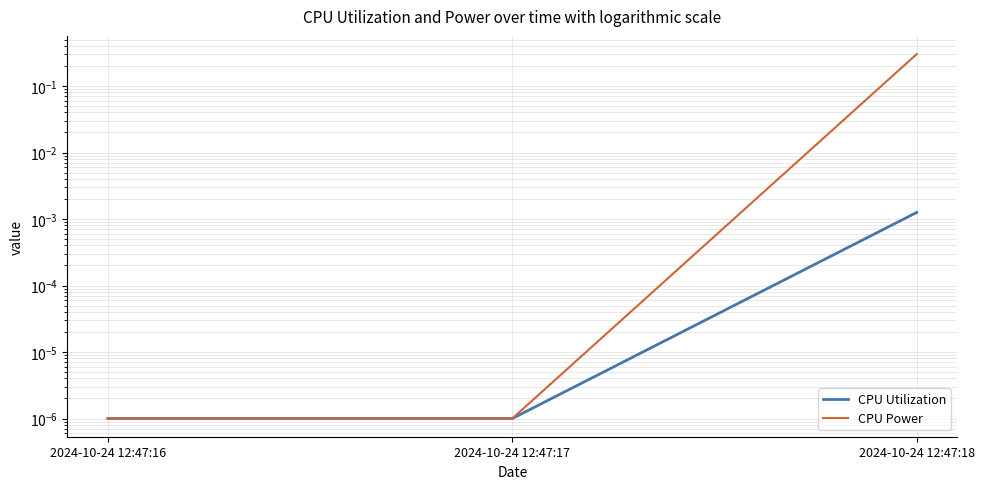

Where is CPU Utilization nearest to the value 0?

2024-10-24 12:47:16